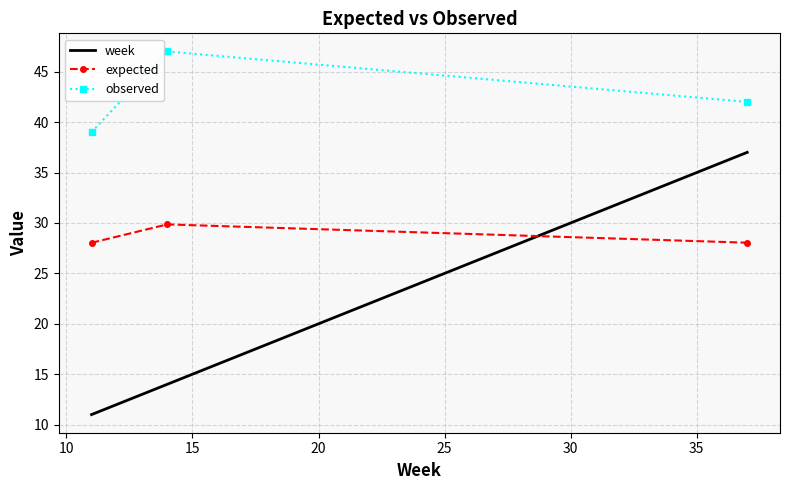

Rank the series by their maximum value, from lowest to highest.

expected, week, observed